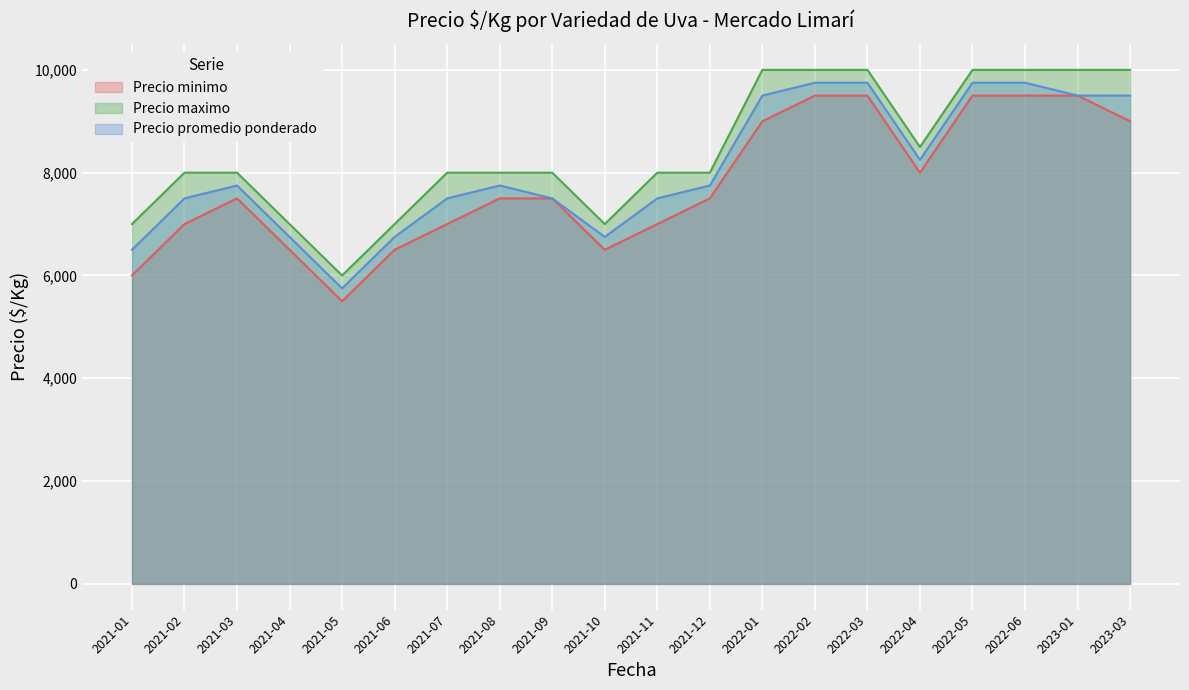

At which category does Precio maximo reach its first local valley?

2021-05